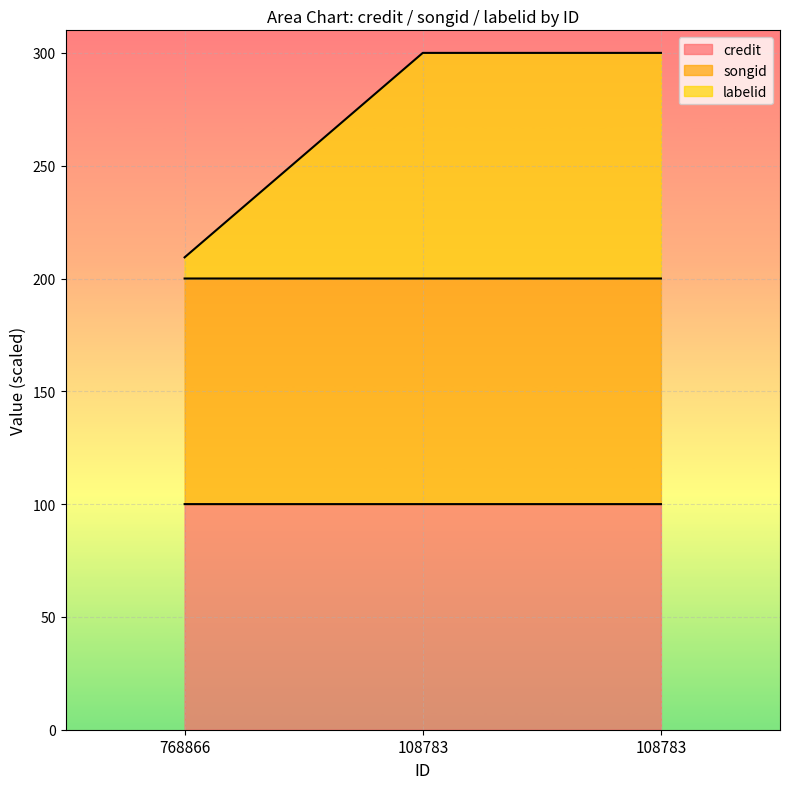

What is the value of the credit point at the 2nd from the left?

100.0